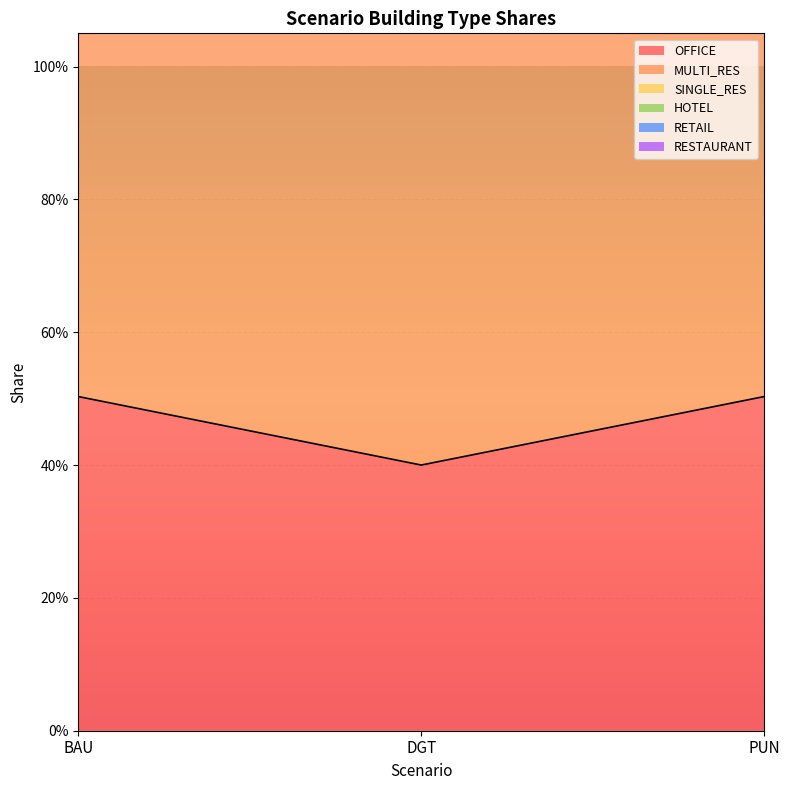

What is the total value across all series at DGT?

1.4